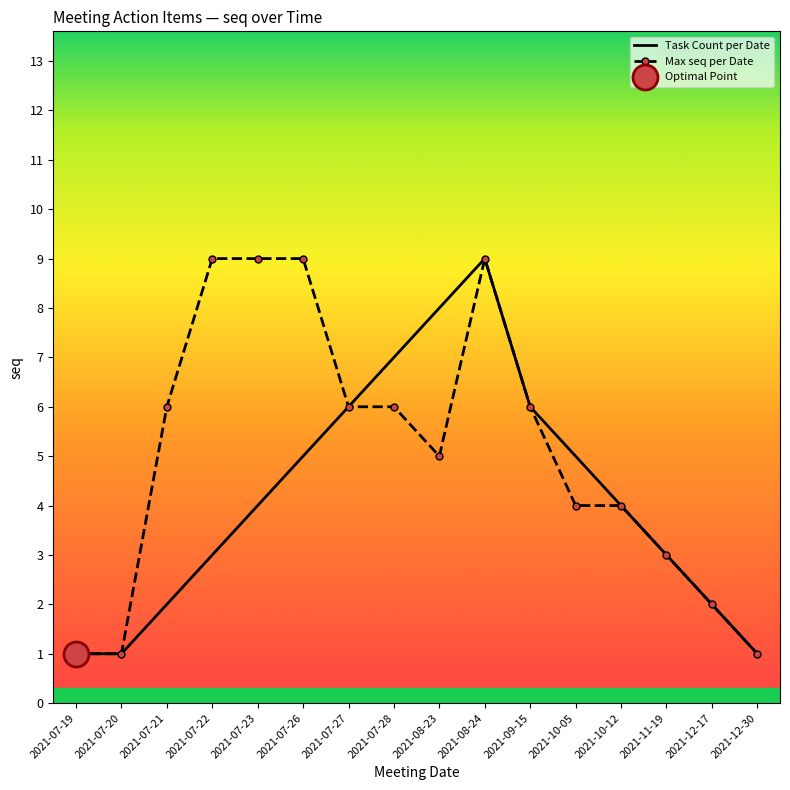

List the labels in order of Max seq per Date value, largest first.

2021-07-22, 2021-07-23, 2021-07-26, 2021-08-24, 2021-07-21, 2021-07-27, 2021-07-28, 2021-09-15, 2021-08-23, 2021-10-05, 2021-10-12, 2021-11-19, 2021-12-17, 2021-07-19, 2021-07-20, 2021-12-30